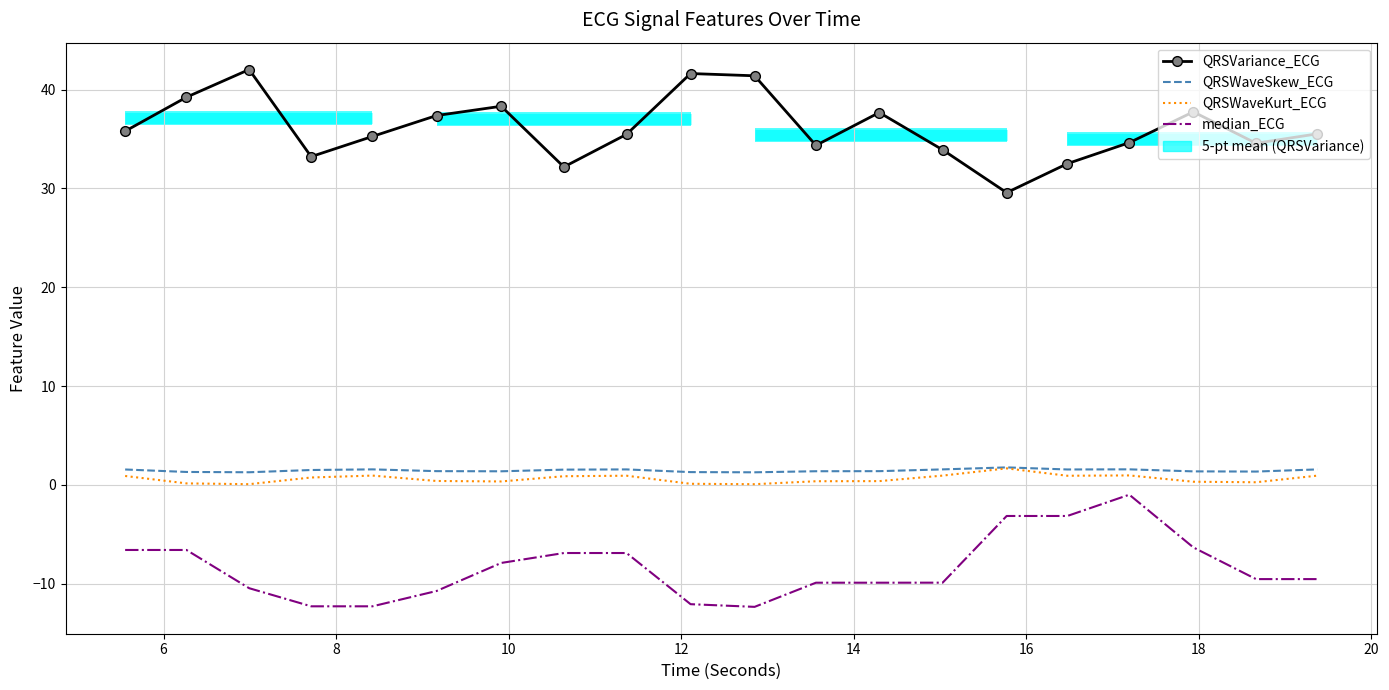

True or false: QRSWaveKurt_ECG and median_ECG intersect in this chart.

False